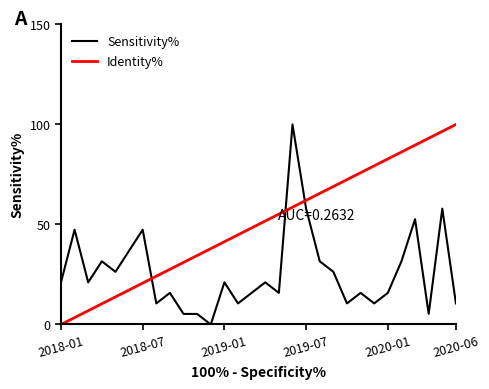

List the series in order of their overall mean, highest first.

Identity%, Sensitivity%